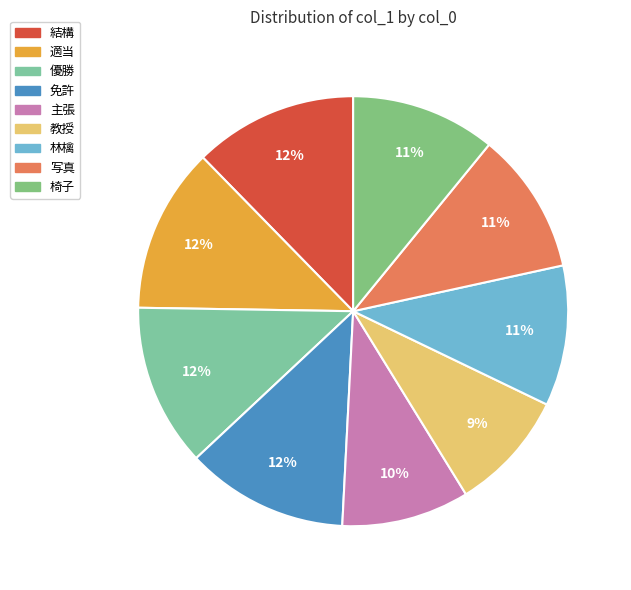

Between 優勝 and 適当, which is larger?

適当